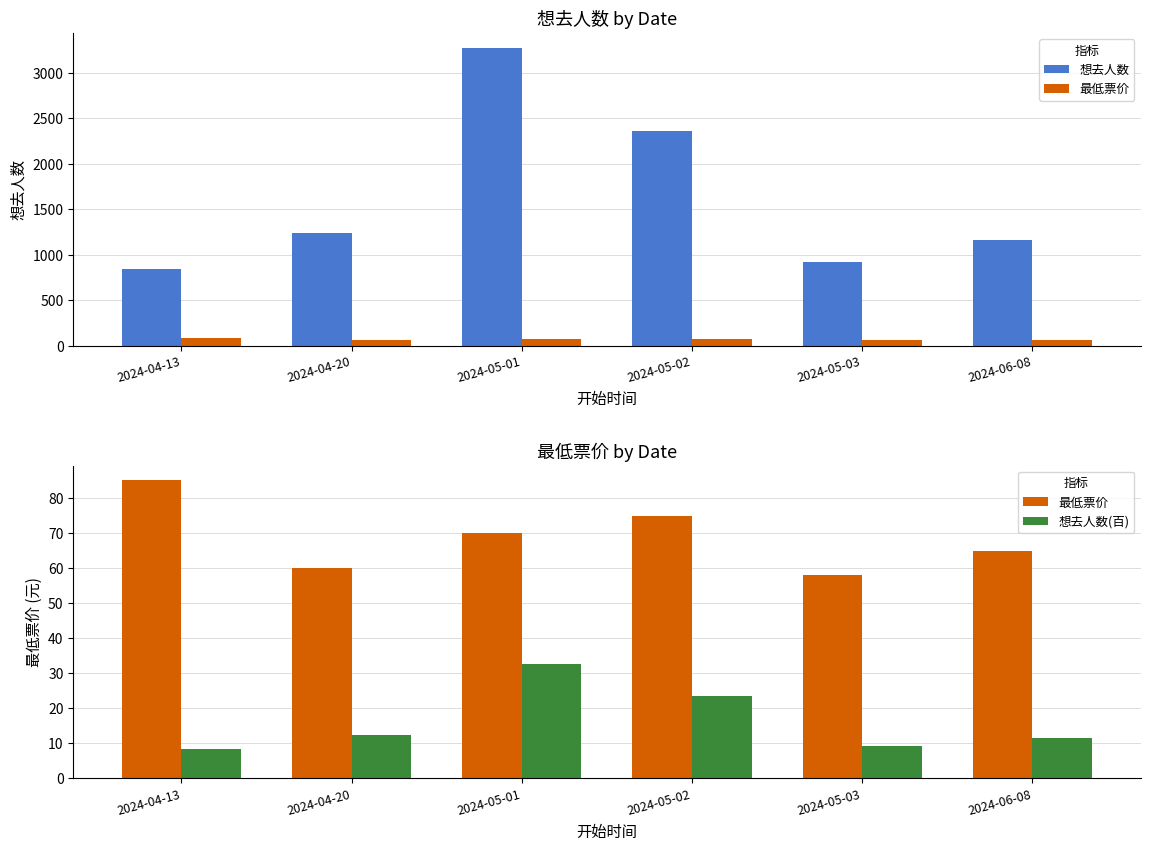

Is the value of 想去人数 at 2024-05-03 greater than the value of 最低票价 at 2024-05-02?

Yes